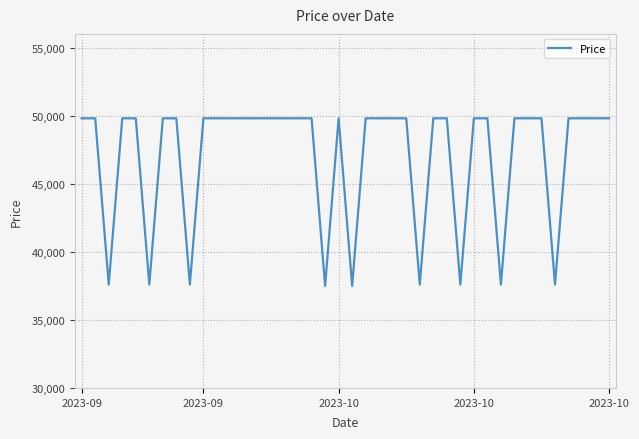

What is the maximum value shown in the chart?

49800